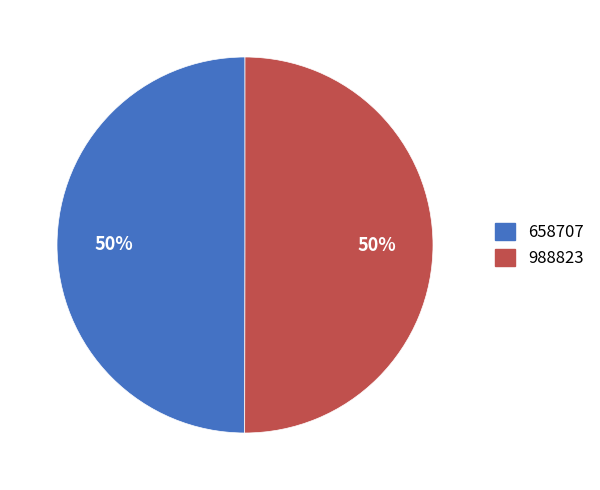

The 658707 slice represents 50% of the pie. True or false?

True